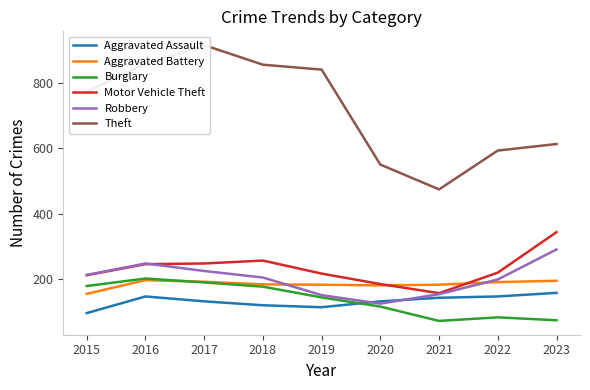

Reading right to left, list all the values displayed in this chart.

Aggravated Assault: 2023=157	2022=146	2021=142	2020=131	2019=113	2018=119	2017=131	2016=146	2015=95
Aggravated Battery: 2023=194	2022=190	2021=182	2020=180	2019=182	2018=183	2017=191	2016=196	2015=154
Burglary: 2023=73	2022=82	2021=71	2020=115	2019=143	2018=176	2017=189	2016=201	2015=178
Motor Vehicle Theft: 2023=343	2022=219	2021=156	2020=184	2019=216	2018=256	2017=247	2016=245	2015=211
Robbery: 2023=290	2022=198	2021=153	2020=124	2019=150	2018=204	2017=224	2016=247	2015=212
Theft: 2023=613	2022=593	2021=474	2020=550	2019=841	2018=856	2017=916	2016=858	2015=774